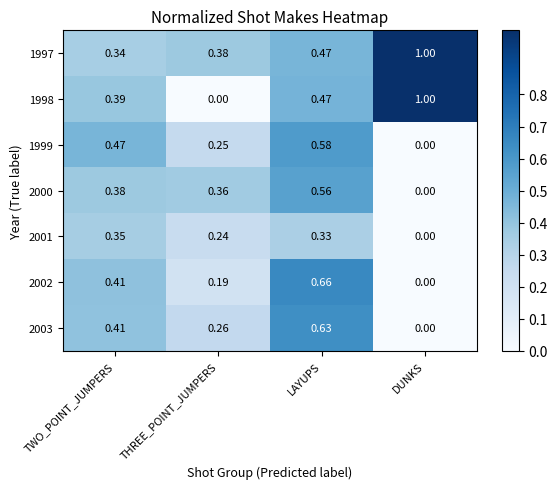

What is the total value across all series at LAYUPS?

3.7